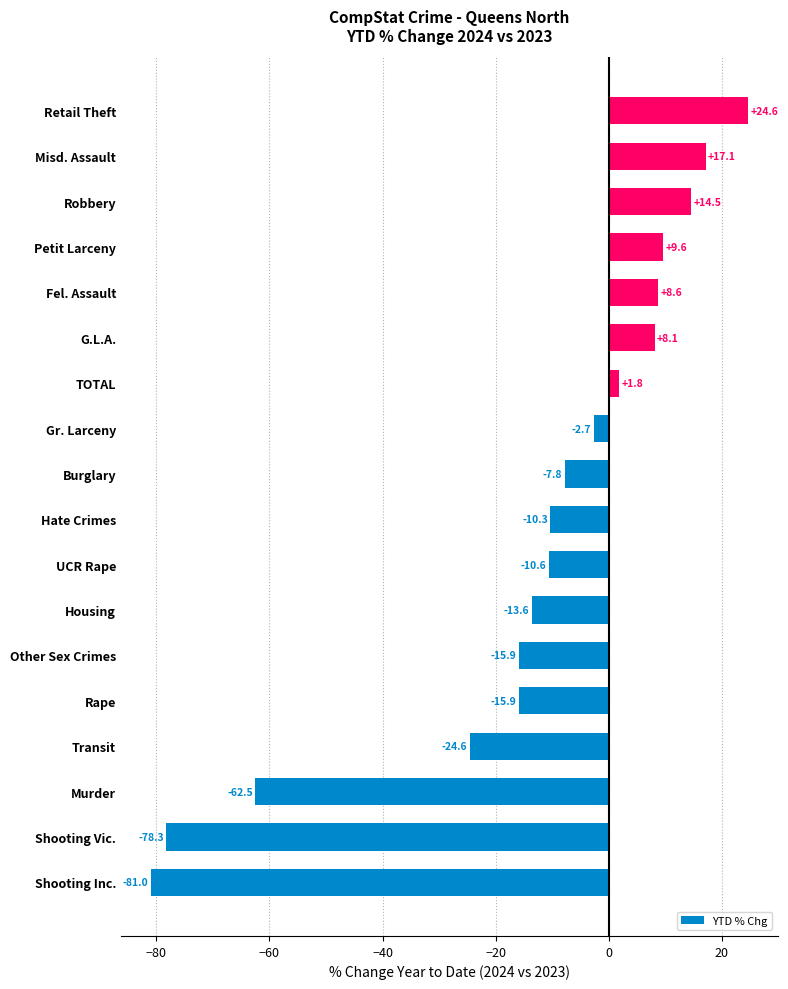

Between TOTAL and Other Sex Crimes, which is larger?

TOTAL